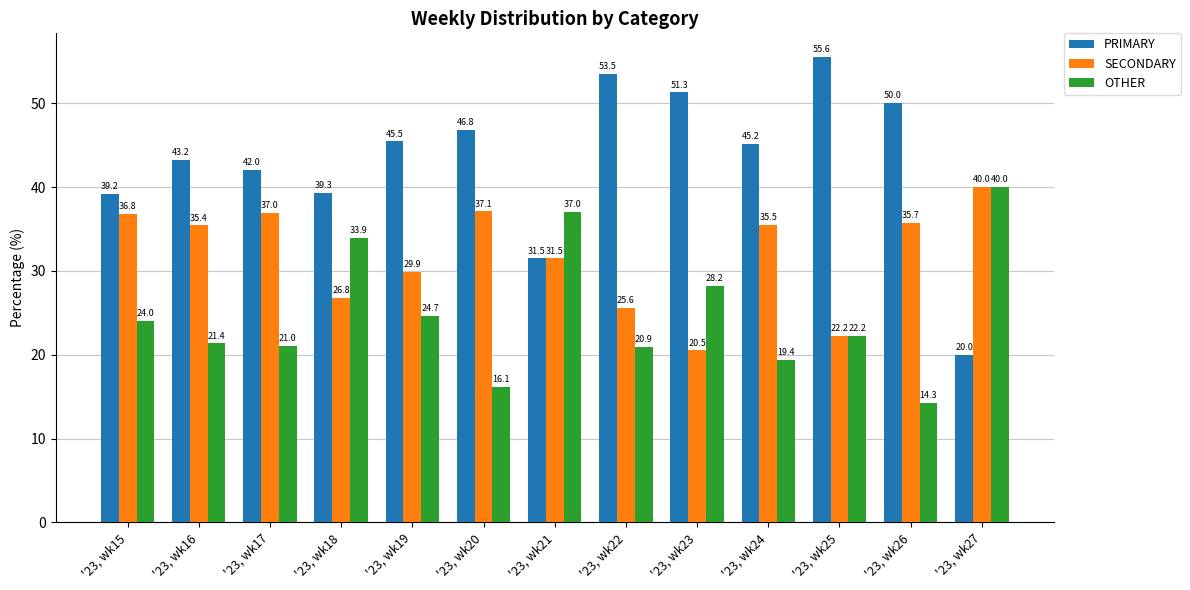

Are the bars horizontal?

No